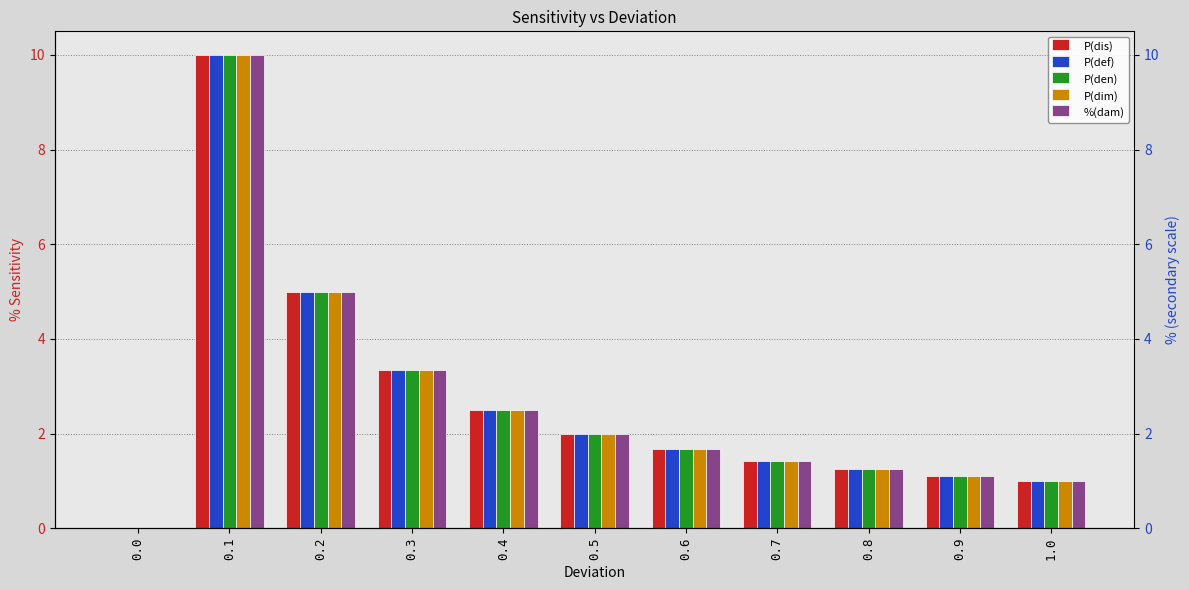

Where is P(den) nearest to the value 4?

0.3